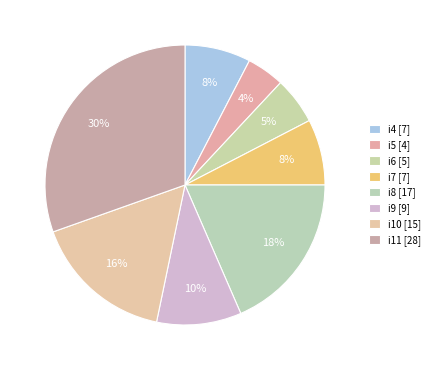

Which category has the biggest portion of the pie?

i11